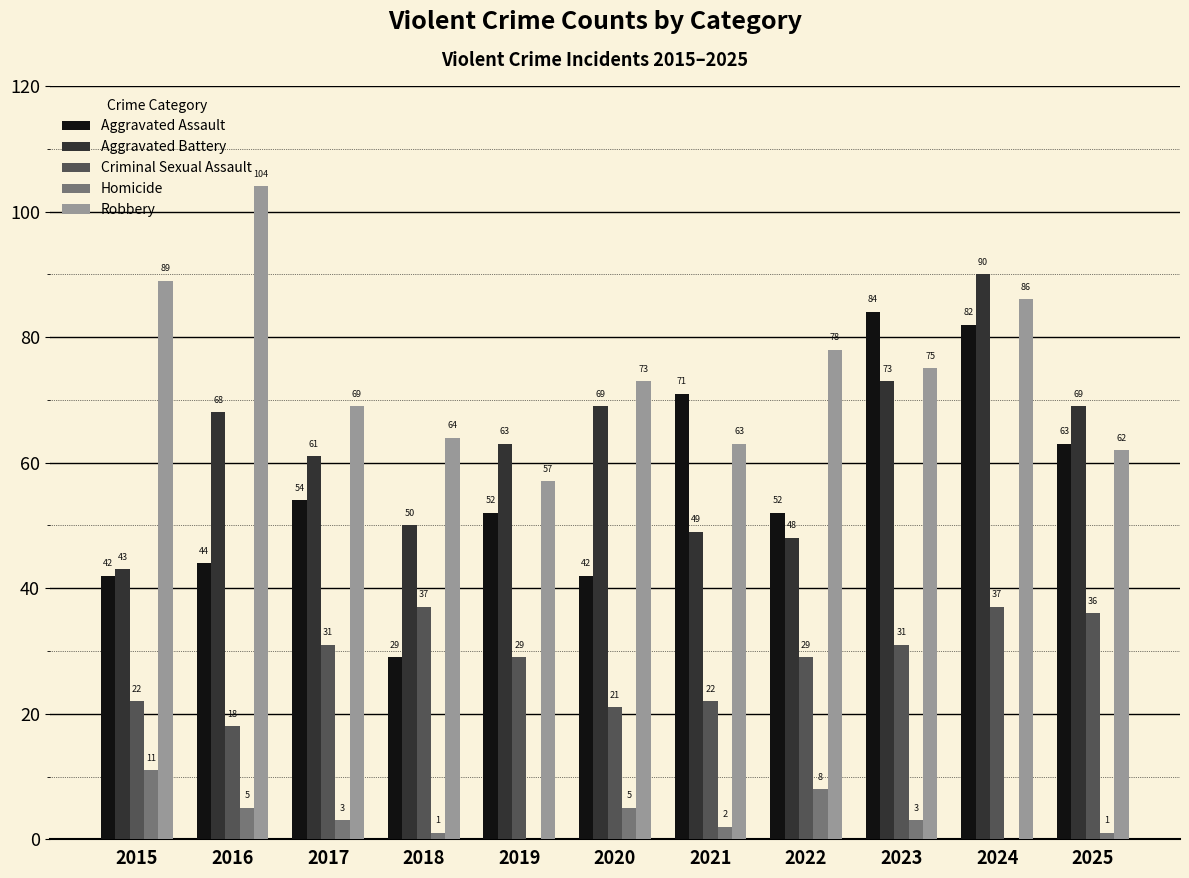

What is the spread (max minus min) of values at 2024?

90